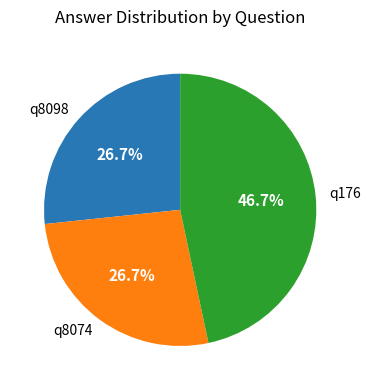

What is the largest slice in the pie chart?

q176